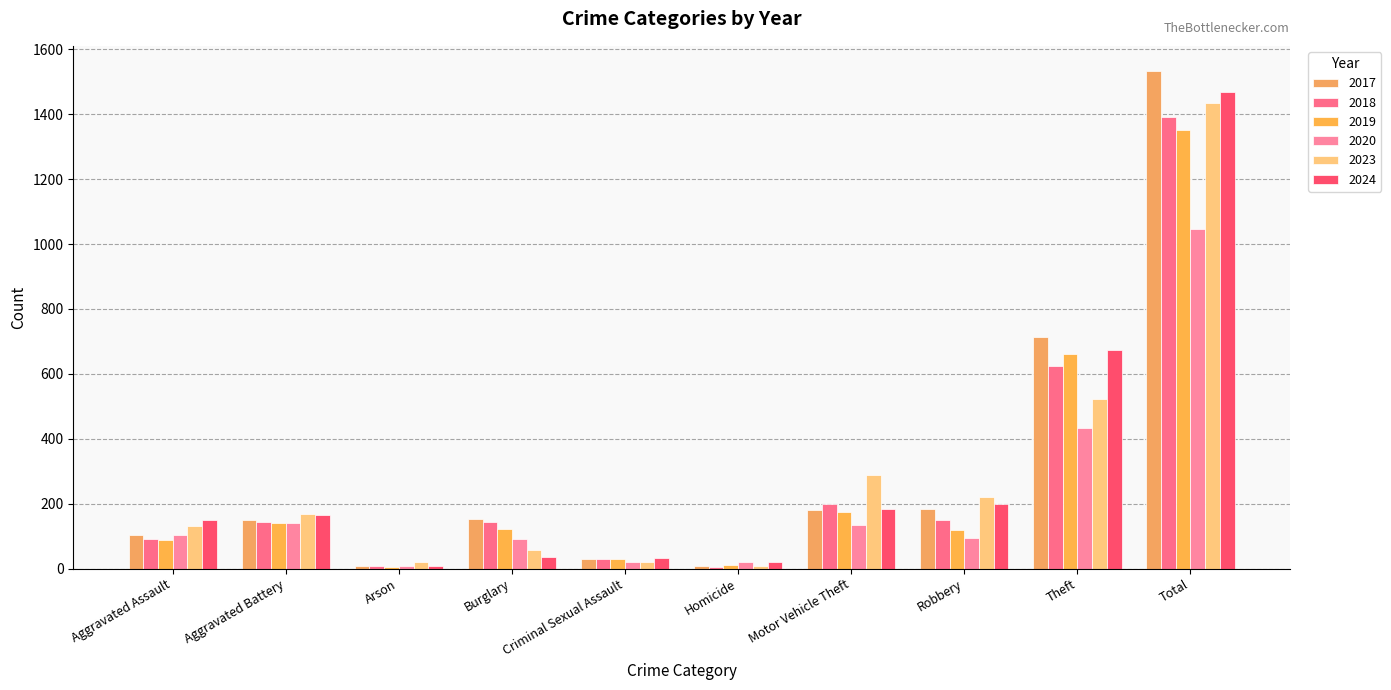

Reading right to left, list all the values displayed in this chart.

2017: 1534	715	185	180	8	31	154	8	150	103
2018: 1391	623	151	198	4	29	145	7	143	91
2019: 1351	660	119	176	10	30	121	6	142	87
2020: 1047	434	94	135	21	19	92	7	141	104
2023: 1436	522	222	288	9	19	59	19	168	130
2024: 1469	674	199	185	19	34	35	9	164	150